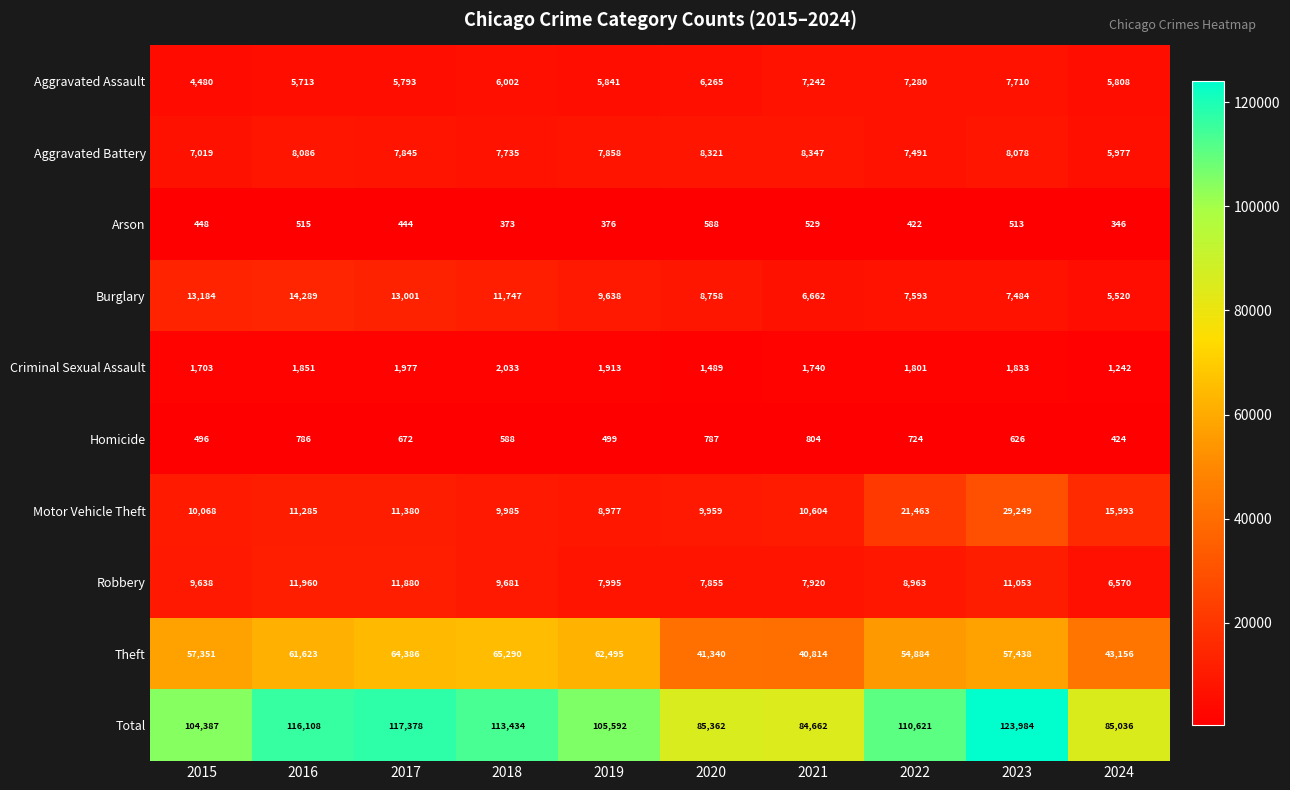

Is it true that Robbery equals 4736 at 2023?

False